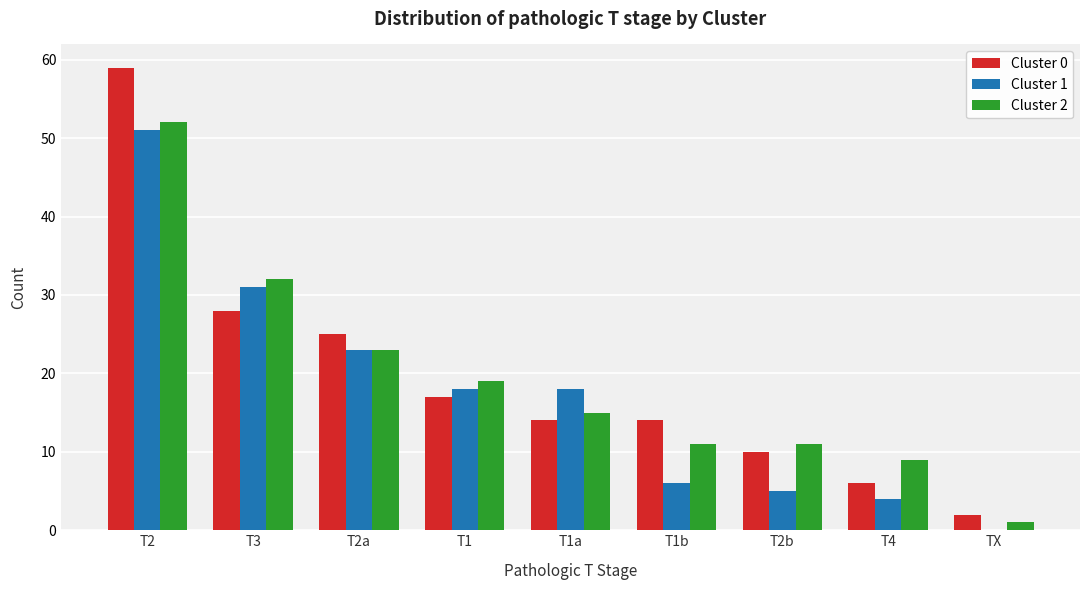

Reading left to right, transcribe all the data shown in this chart.

Cluster 0: T2=59	T3=28	T2a=25	T1=17	T1a=14	T1b=14	T2b=10	T4=6	TX=2
Cluster 1: T2=51	T3=31	T2a=23	T1=18	T1a=18	T1b=6	T2b=5	T4=4	TX=0
Cluster 2: T2=52	T3=32	T2a=23	T1=19	T1a=15	T1b=11	T2b=11	T4=9	TX=1